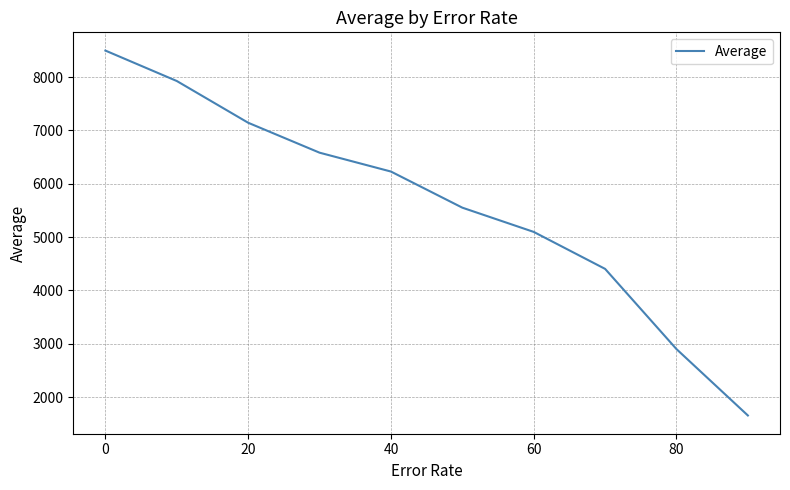

What is the difference between the maximum and minimum values?

6840.5